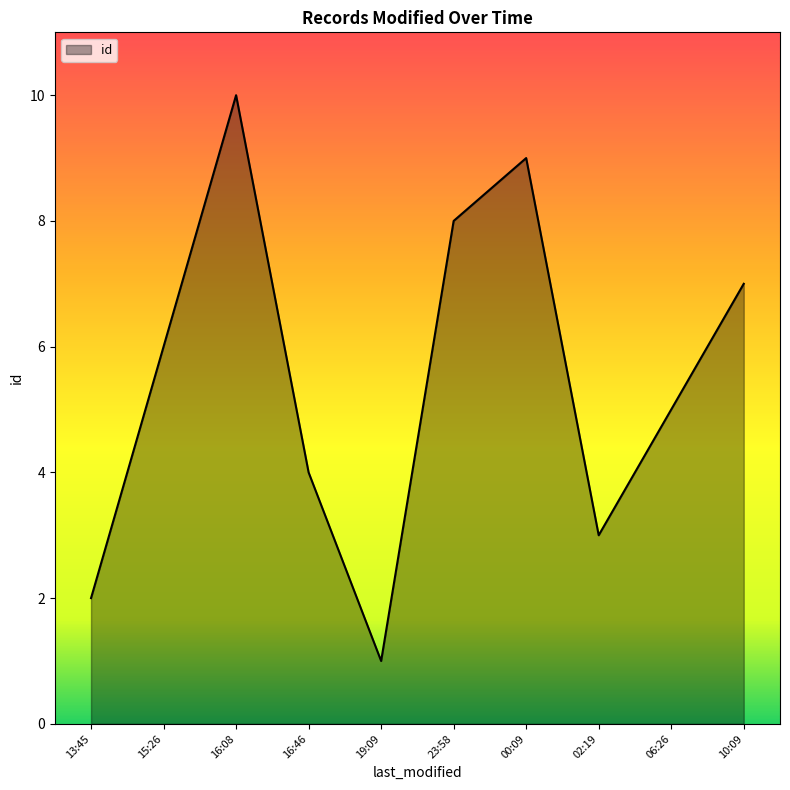

What position from the left is 13:45?

1